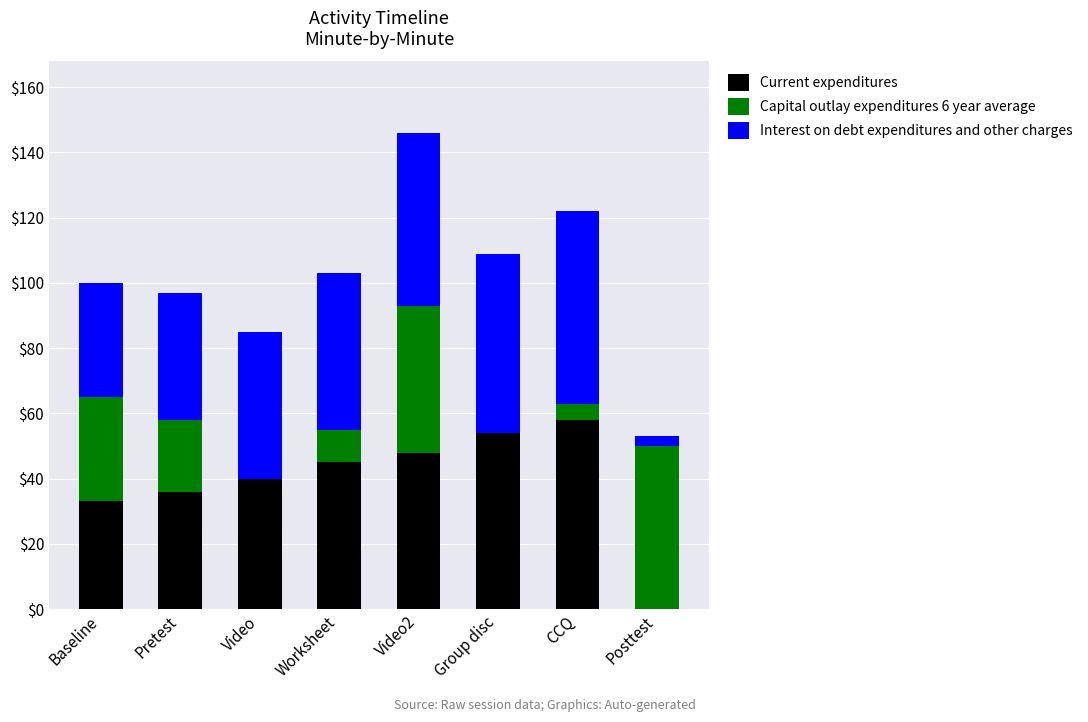

The value of Current expenditures at Video2 is 48. True or false?

True